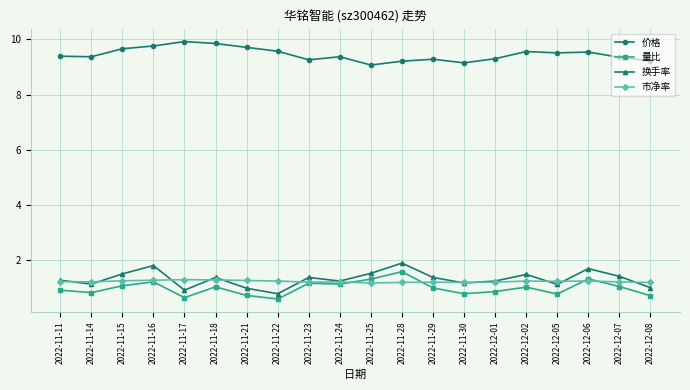

What is the spread (max minus min) of values at 2022-11-18?

8.8